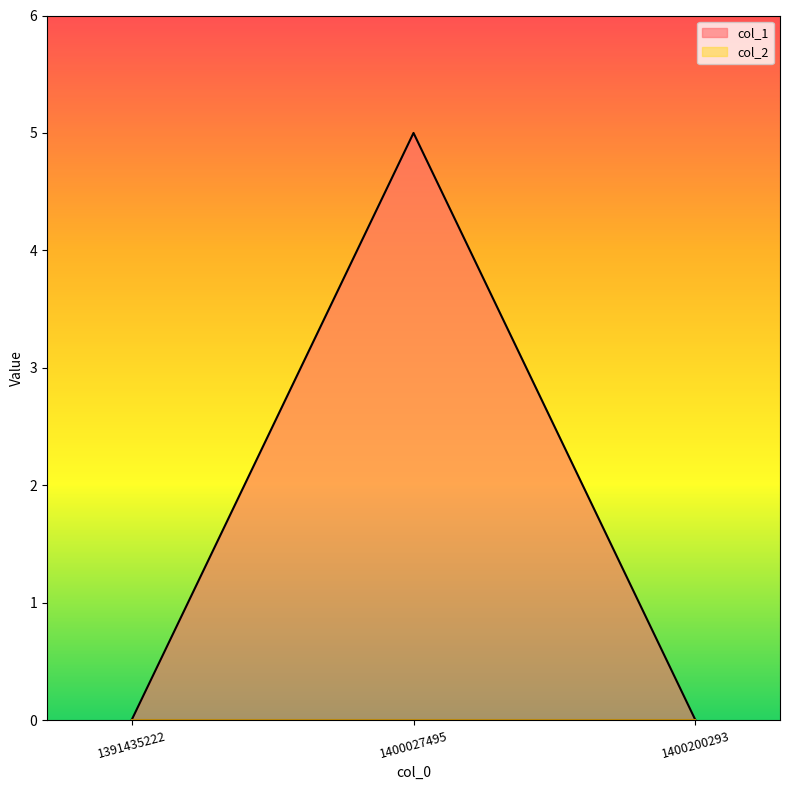

What is the change in value from 1400027495 to 1400200293?

-5